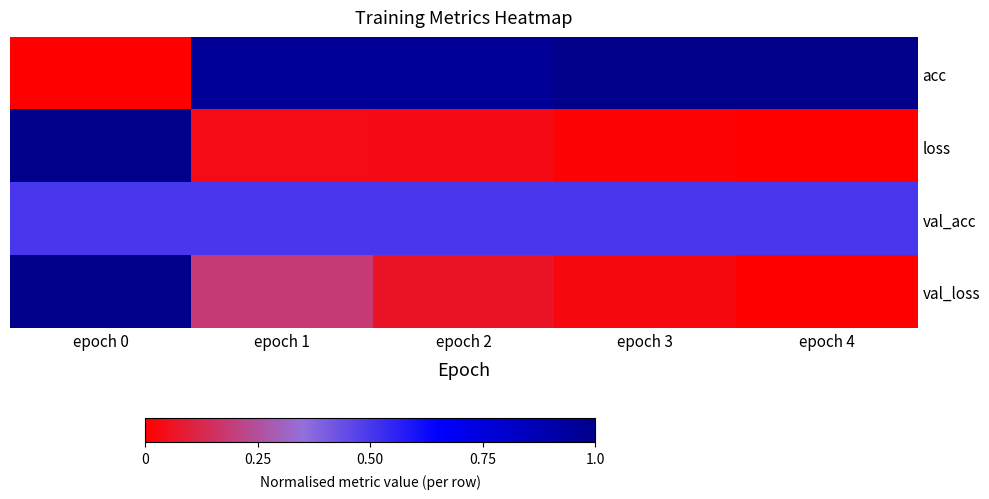

Which label corresponds to the largest value in the chart?

epoch 3